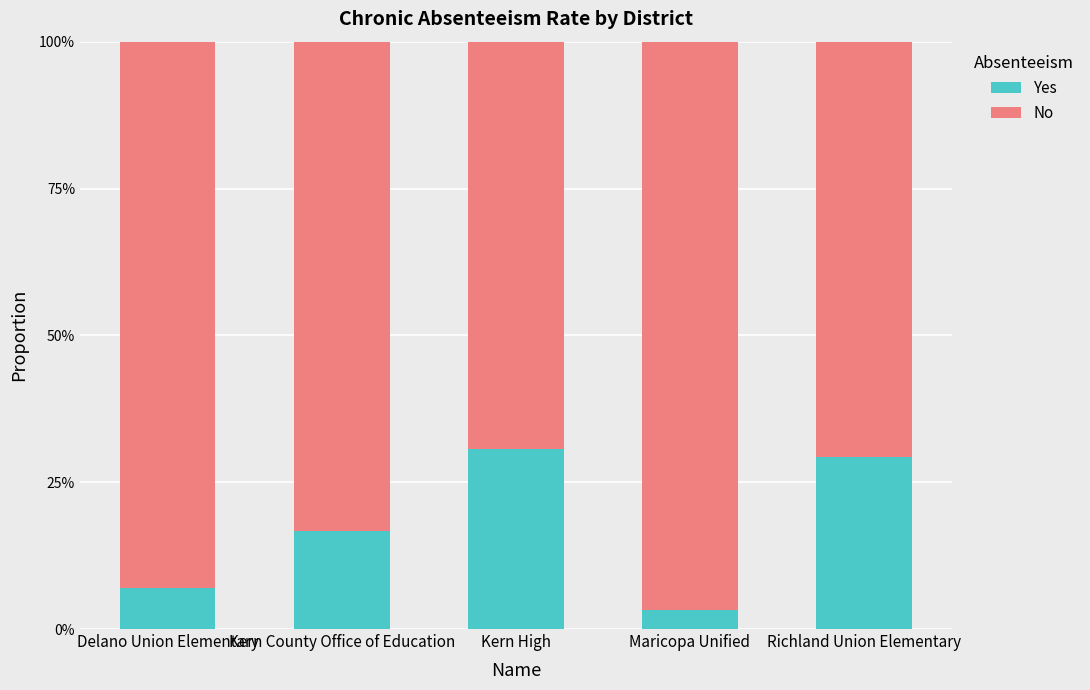

Rank the series by their average value, from lowest to highest.

Yes, No